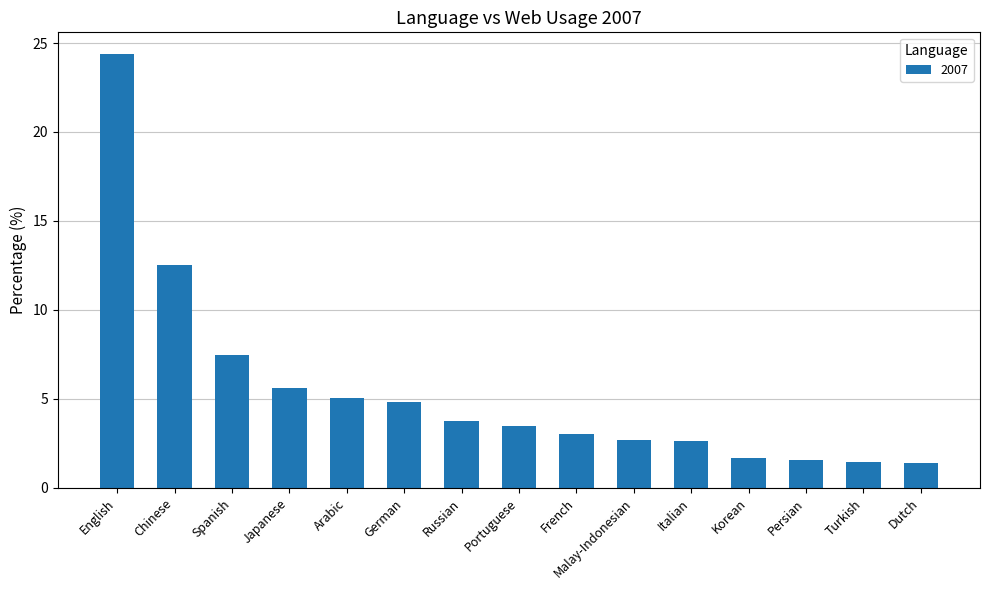

At which category does the chart reach its peak across all series?

English